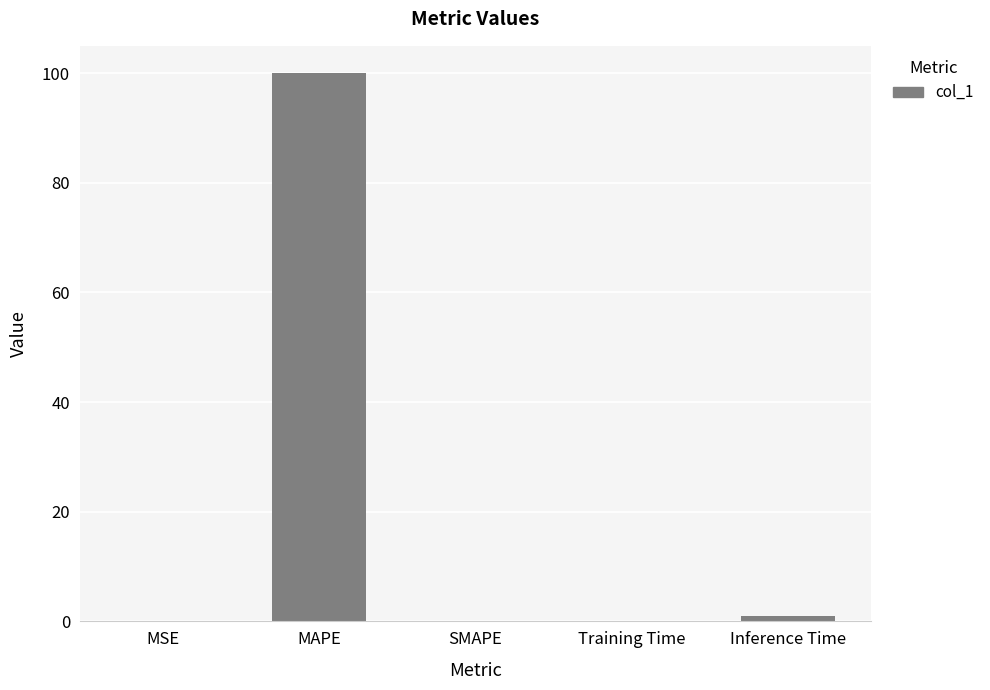

The value at MSE is 0.0. True or false?

True